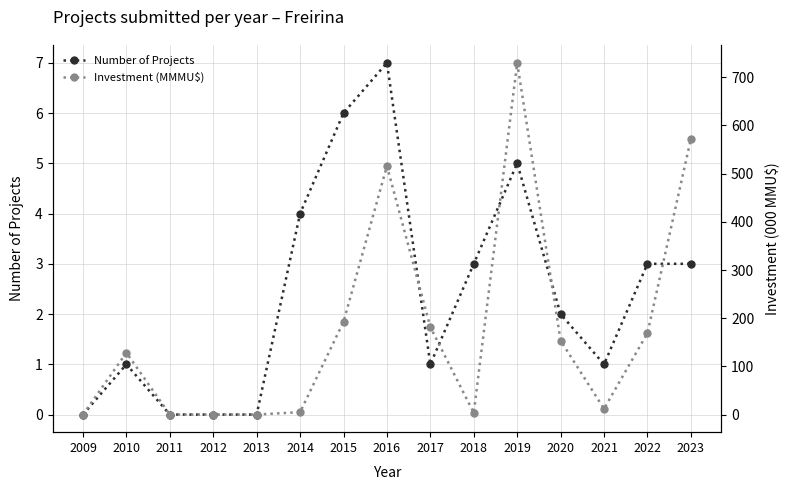

List the series in order of their overall mean, highest first.

Investment (MMMU$), Number of Projects